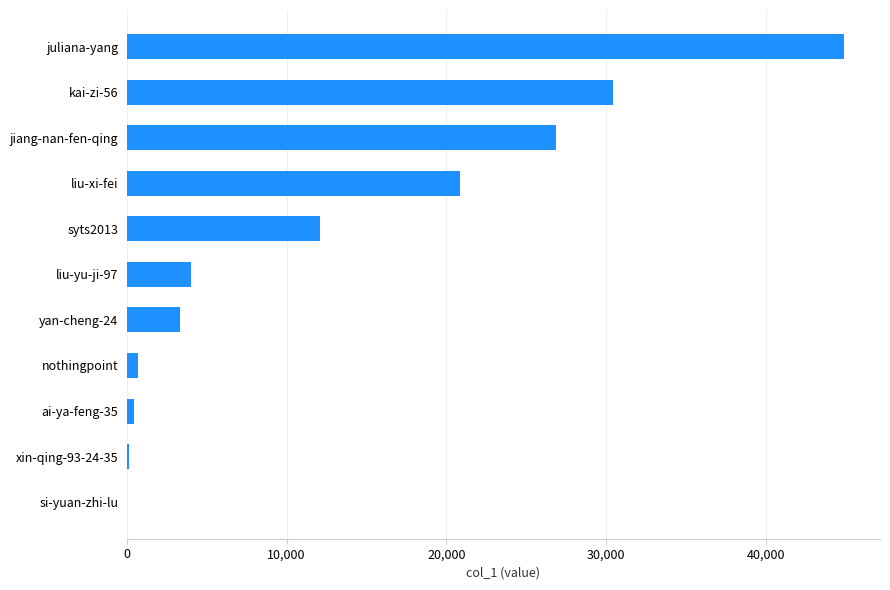

Which has a higher value, liu-xi-fei or kai-zi-56?

kai-zi-56